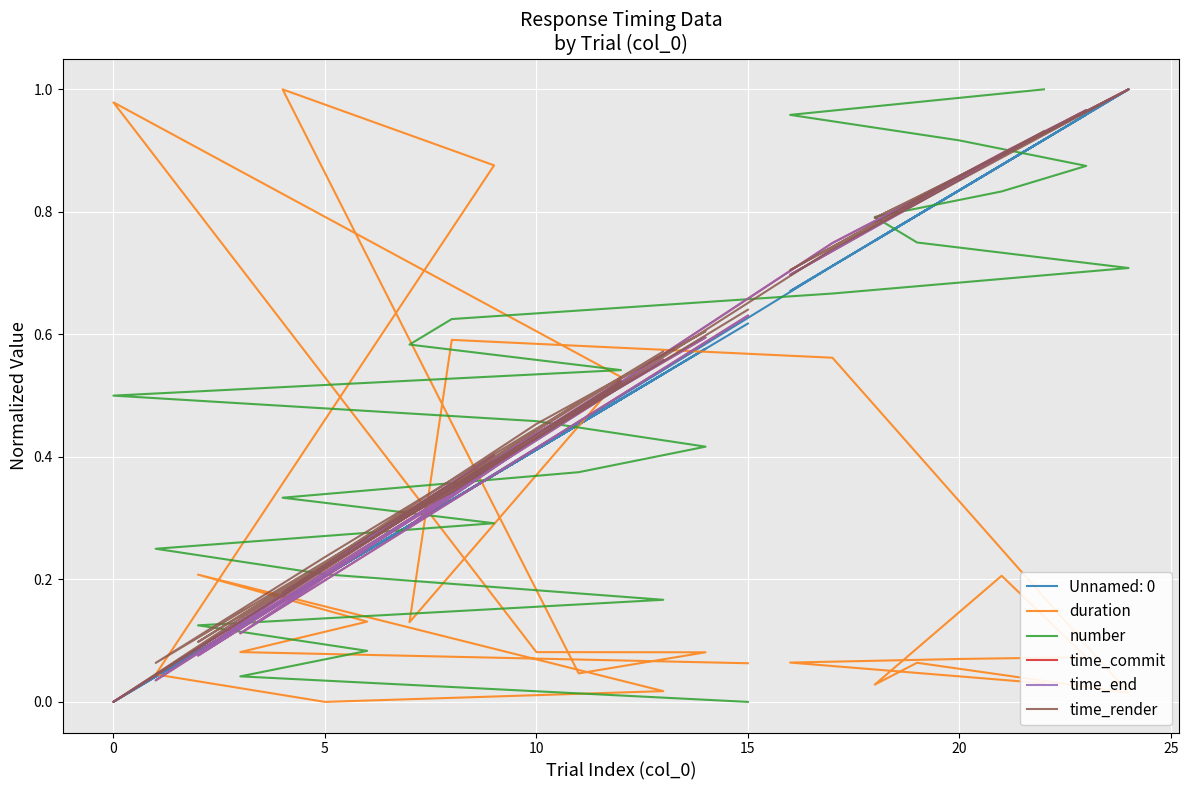

At which label does time_commit reach its minimum?

12